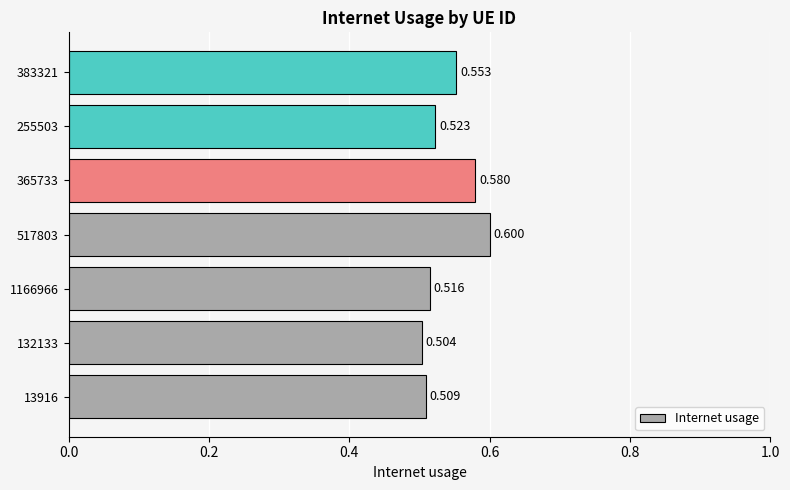

What is the minimum value shown in the chart?

0.5